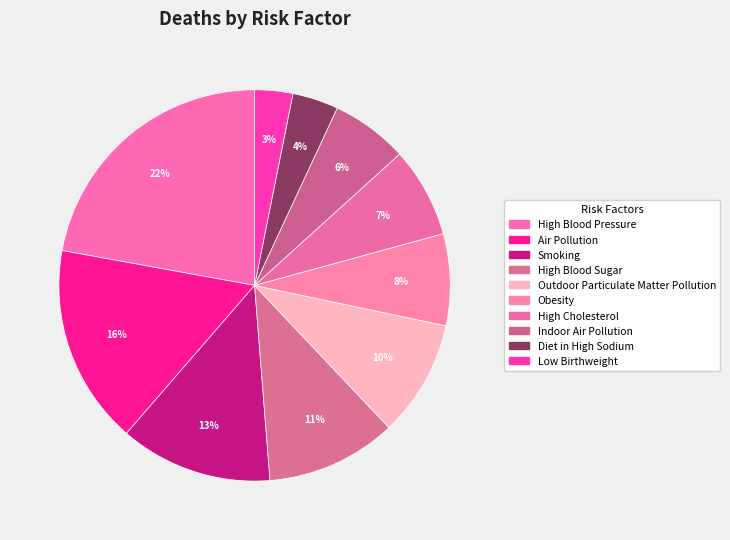

How many segments does this pie chart have?

10